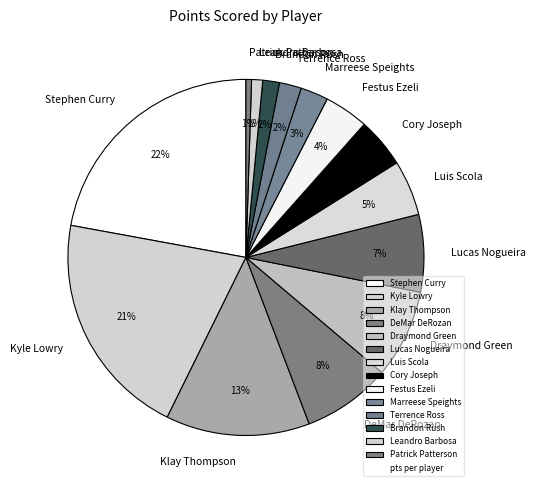

Which has a higher value, Klay Thompson or DeMar DeRozan?

Klay Thompson